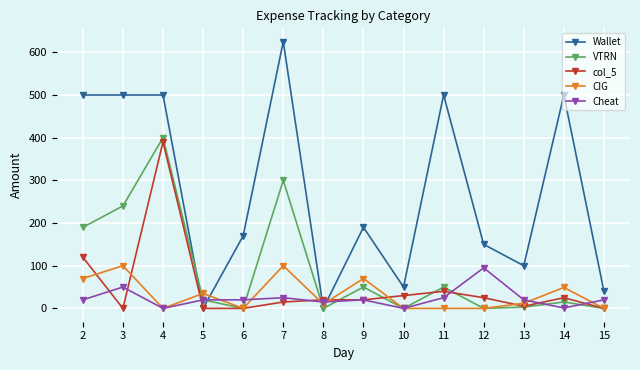

Between 11 and 13, which series saw the biggest shift?

Wallet